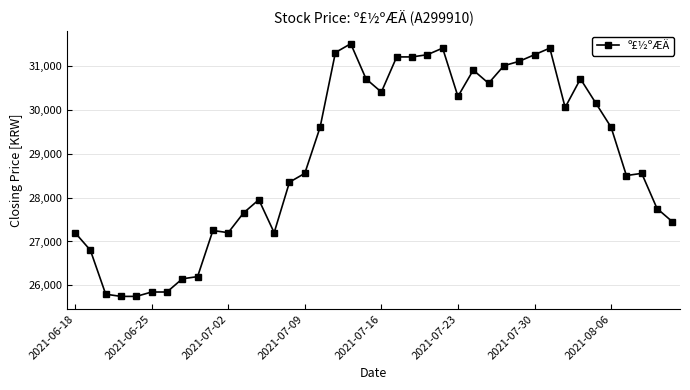

Count the number of data series in this chart.

1